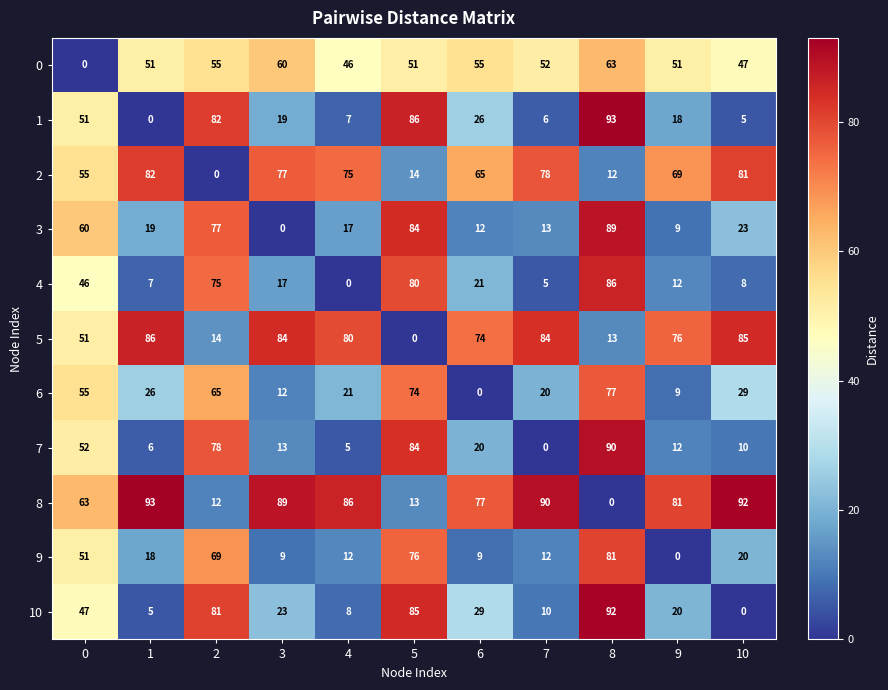

What is the average value of the 3 series?

37